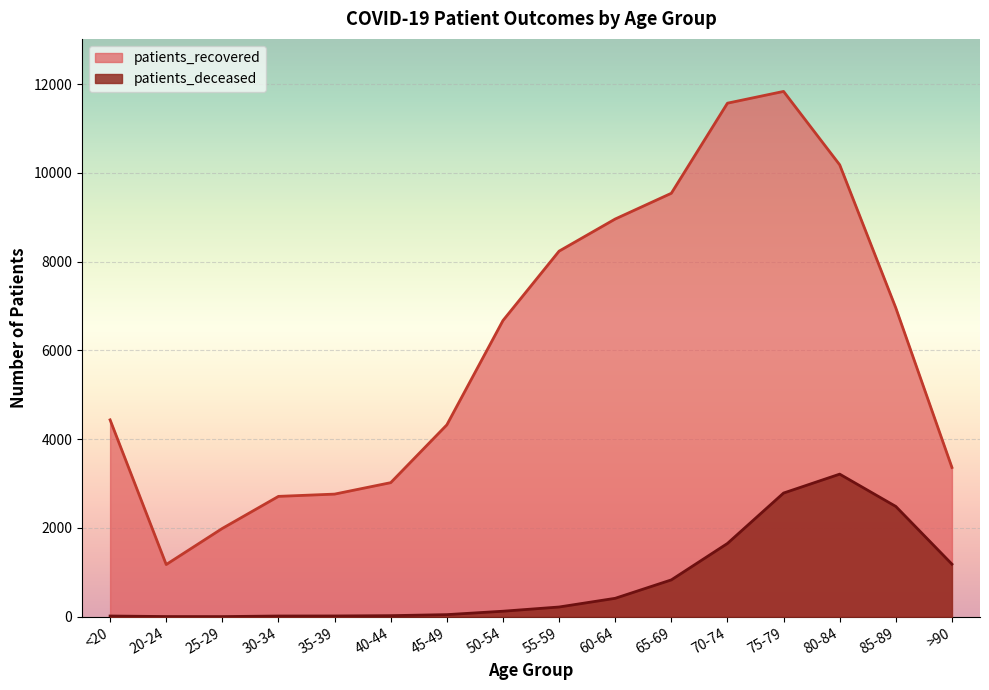

What is the difference between the highest and lowest values at 20-24?

1172